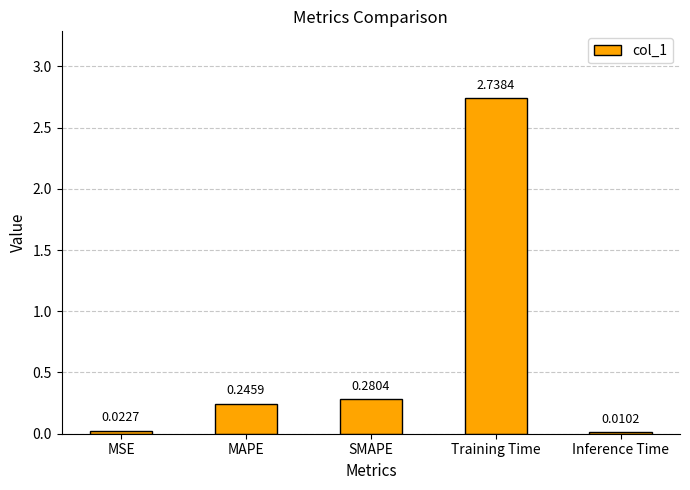

Which category has the highest value across all series?

Training Time